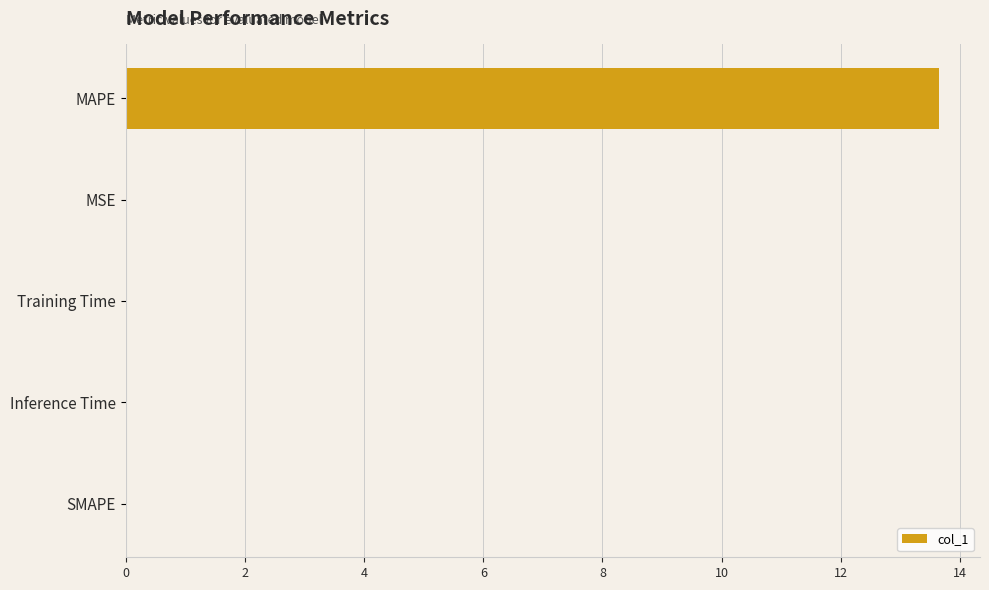

The value at Training Time is 0.0. True or false?

True